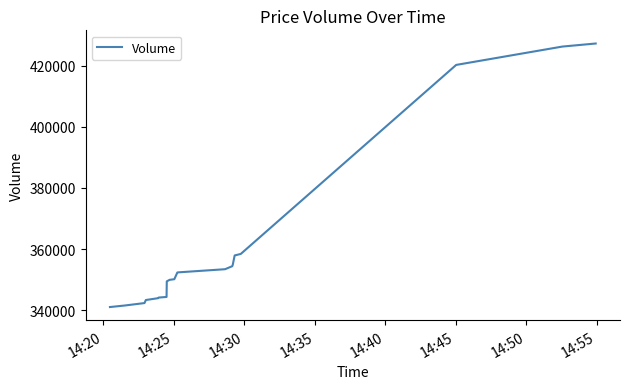

What is the smallest value displayed?

341065